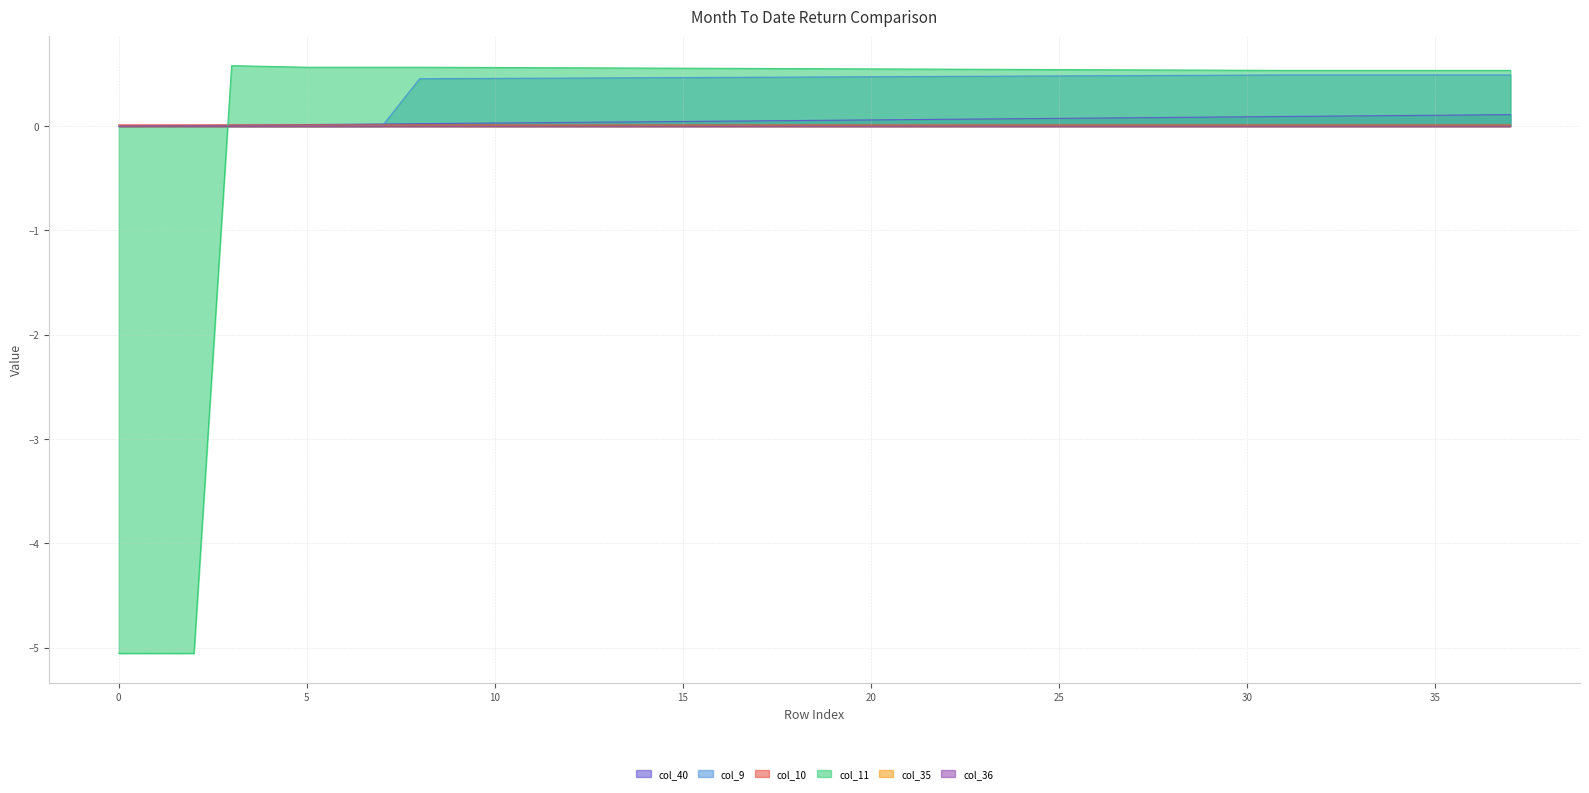

What is the maximum value for col_40?

0.1